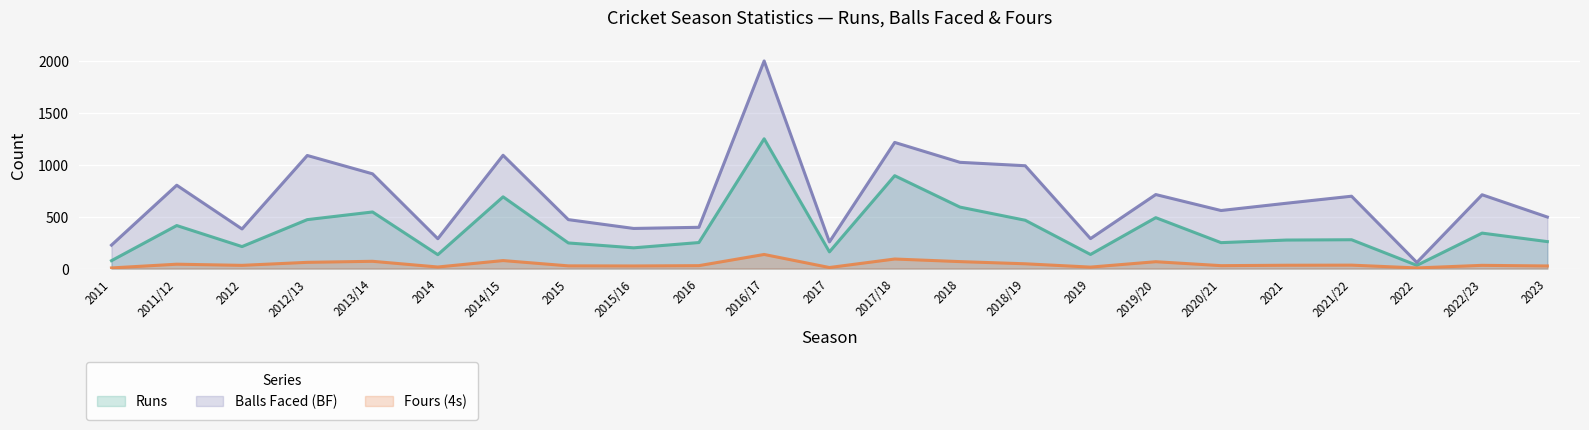

How many data points does each series have?

23